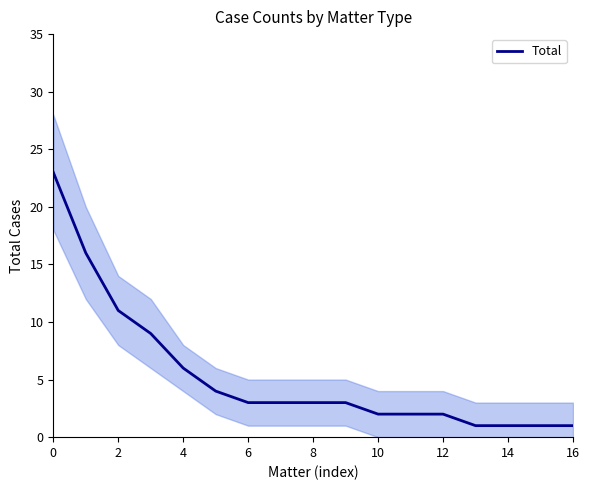

The Total series shows 1 at 16. True or false?

True